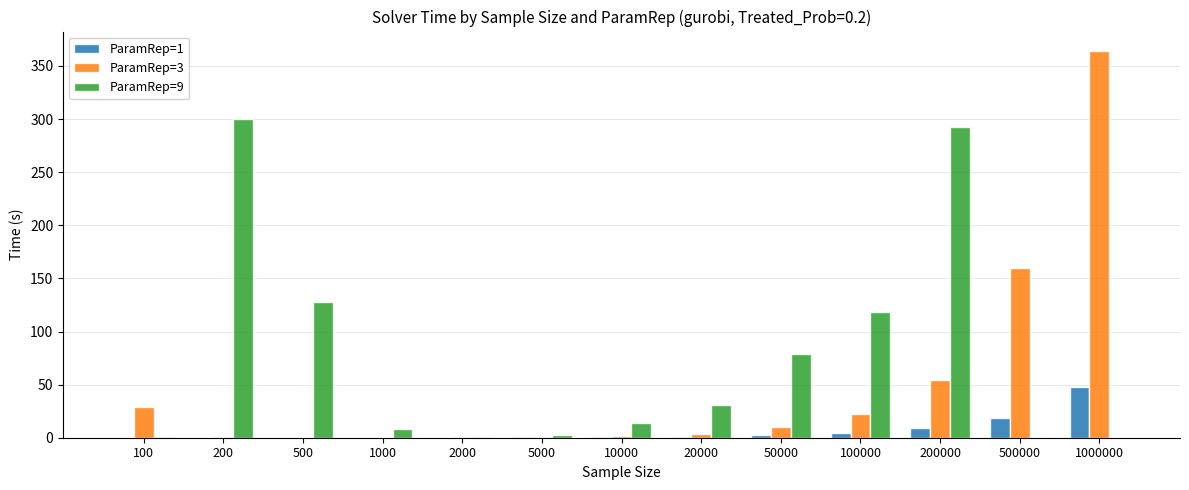

What is the greatest value displayed?

364.2